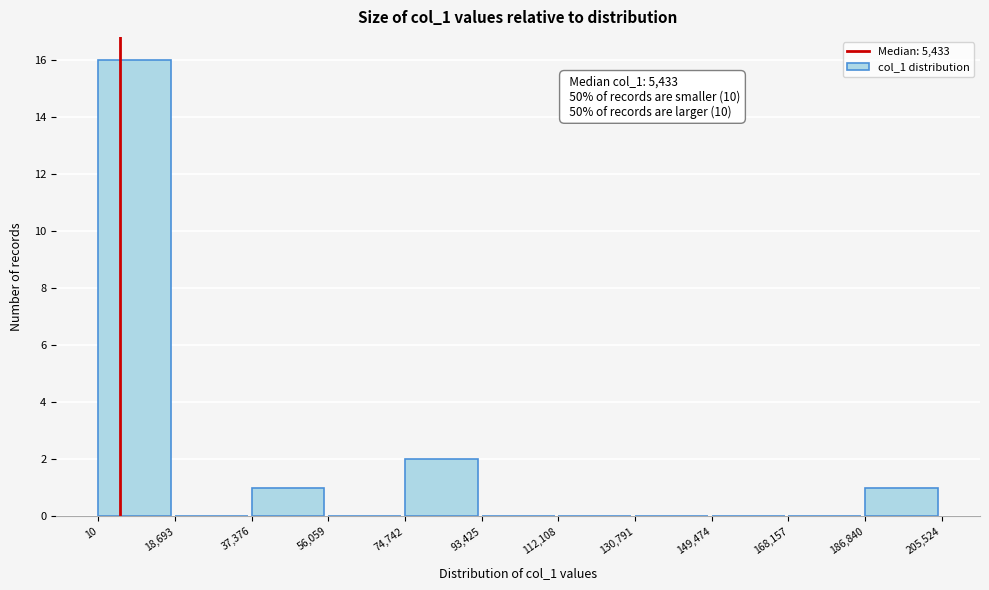

Over which range of the x-axis is the bar tallest?

10 to 18,693